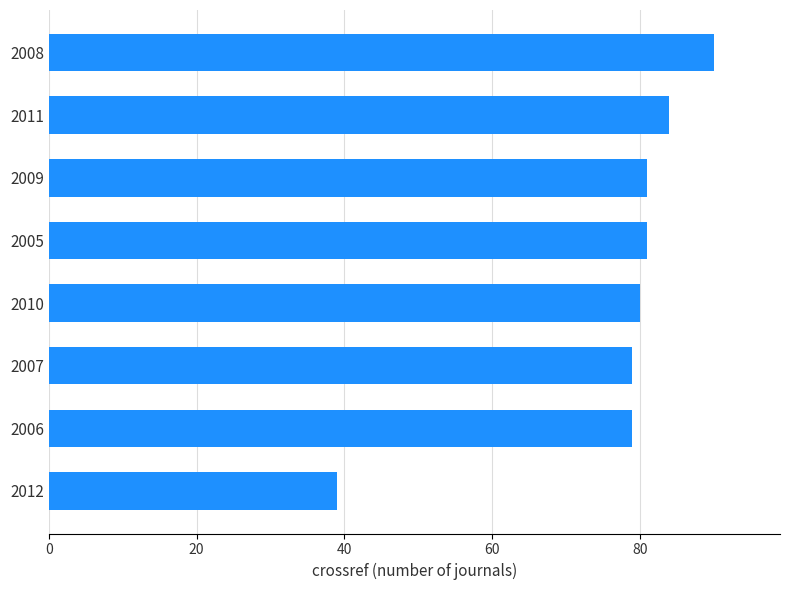

Are the bars horizontal?

Yes